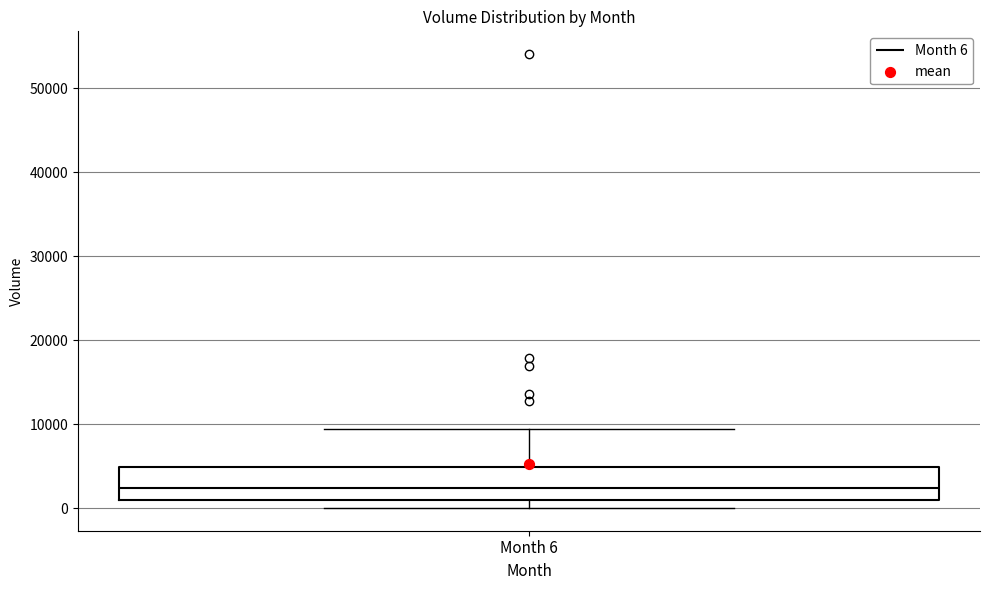

Read this box plot against the y-axis: the position of the median line, the range covered by the box, and the ends of both whiskers. The values are not printed on the chart, so give them approximately, as read against the axis.

median 2000, box 1000 to 5000, whiskers 0 to 9000